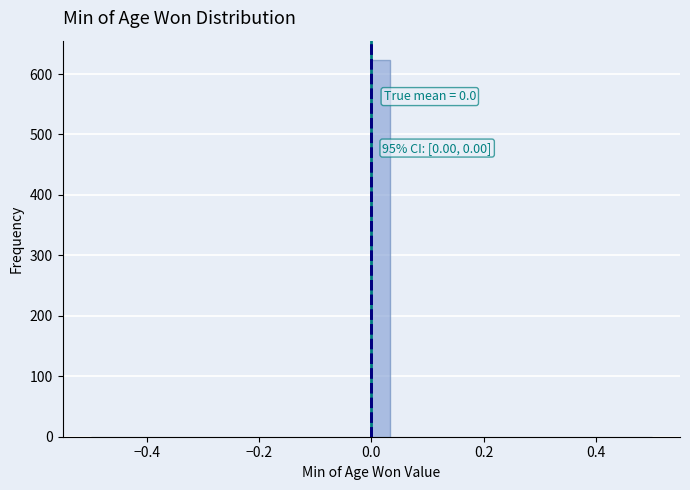

Read against the x-axis, roughly where is the centre of the tallest bar?

0.02